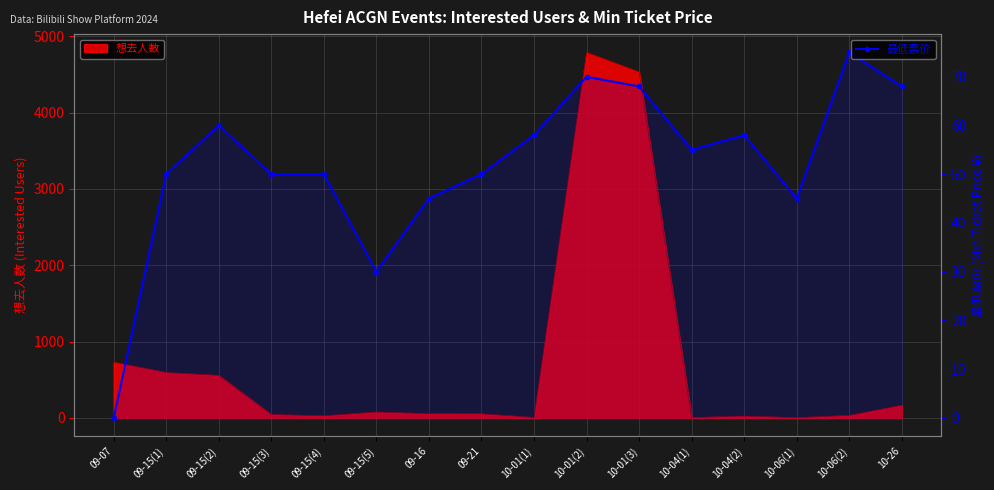

The chart shows a value of 50 at 09-15(3). True or false?

True